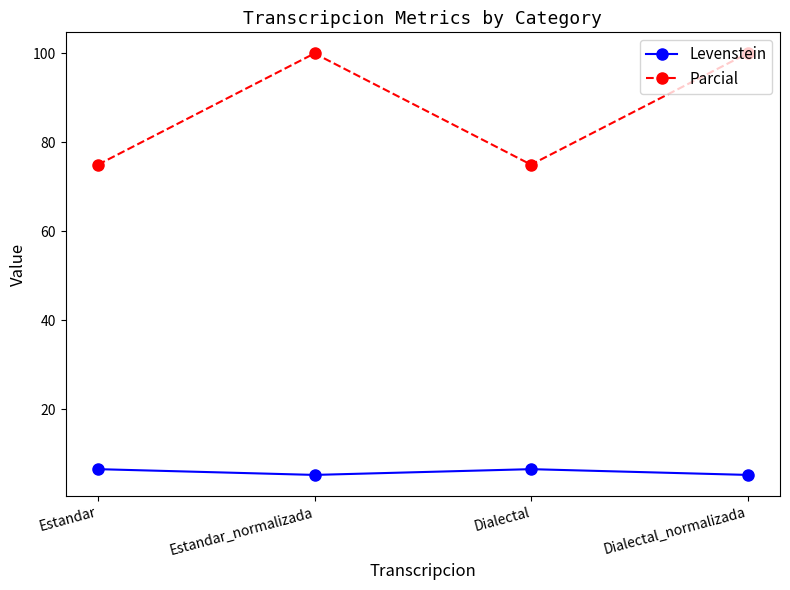

What is the difference between the second highest and minimum values in the Parcial series?

25.0